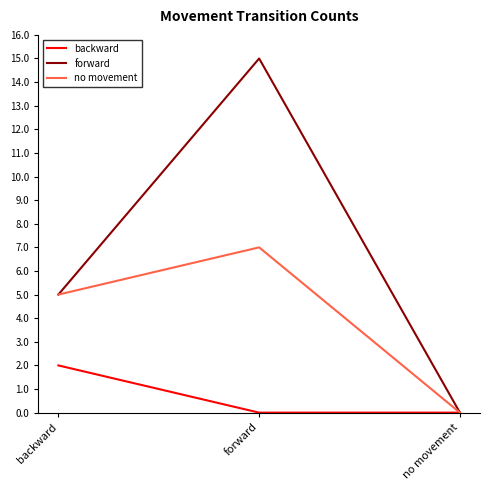

What position from the right is backward?

3